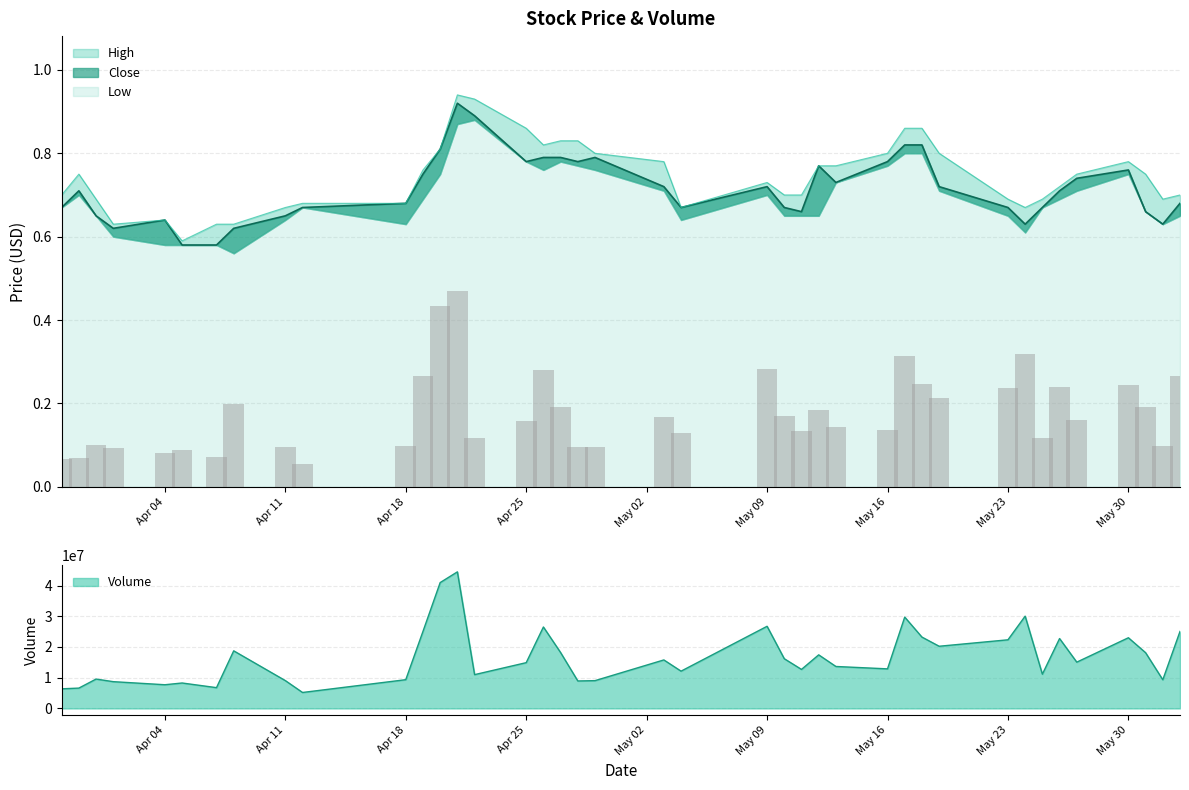

What is the highest value of the Volume series?

44439300